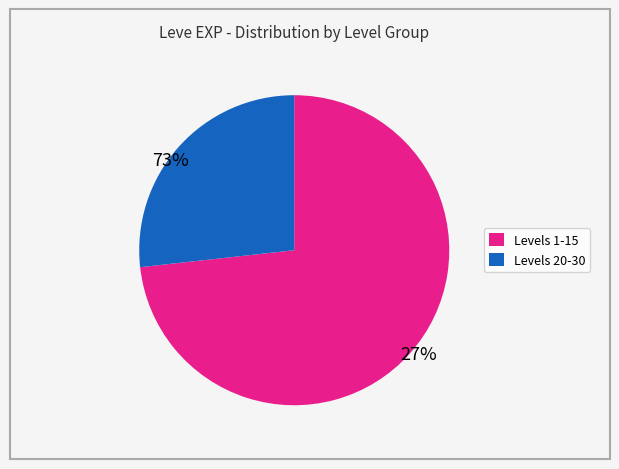

Does any single category account for the majority?

Yes